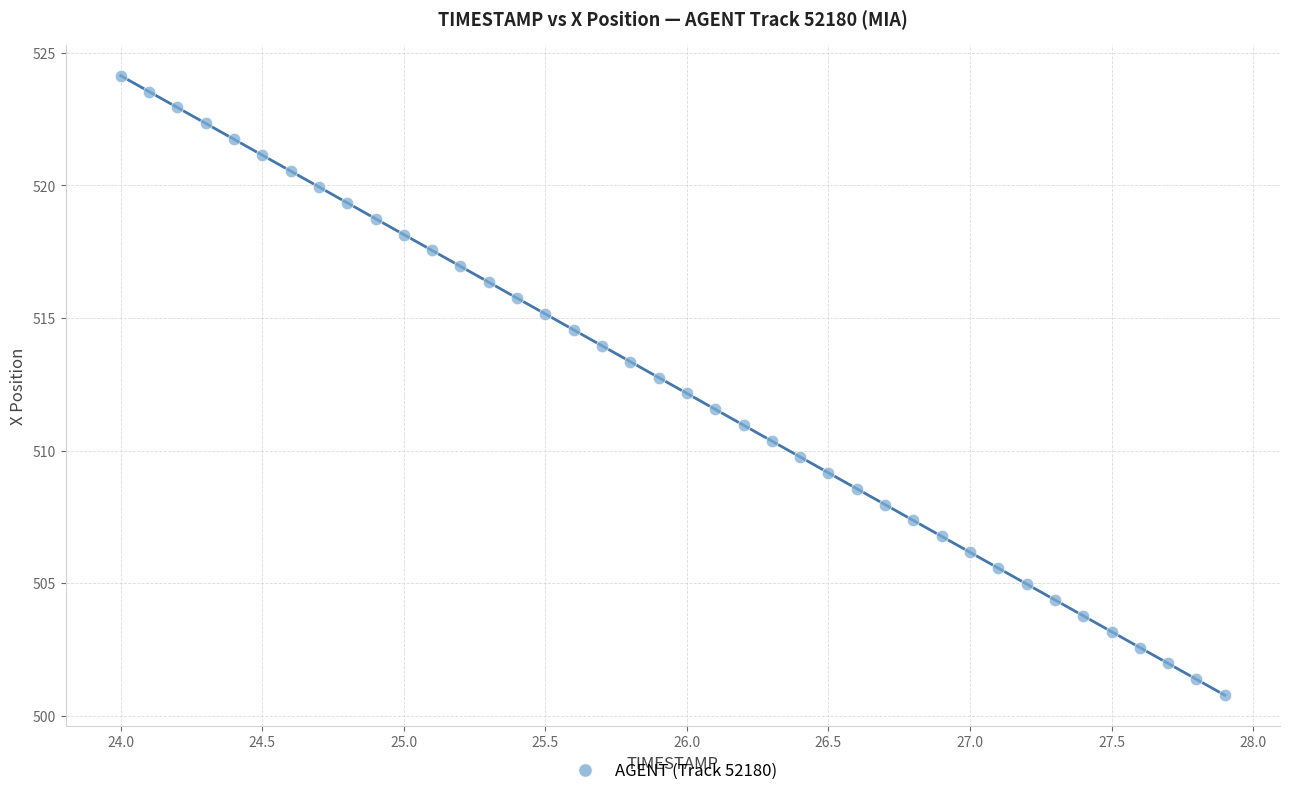

What is the range of X values (max minus min)?

3.9